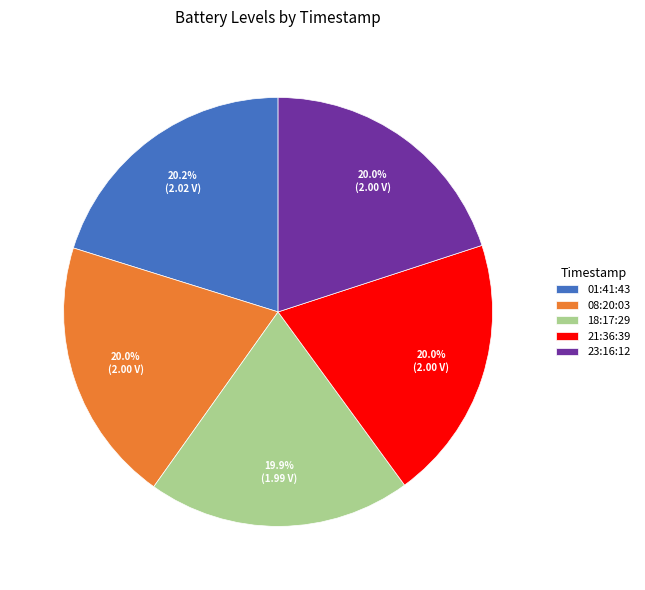

What percentage do 21:36:39 and 23:16:12 together represent?

40.0%